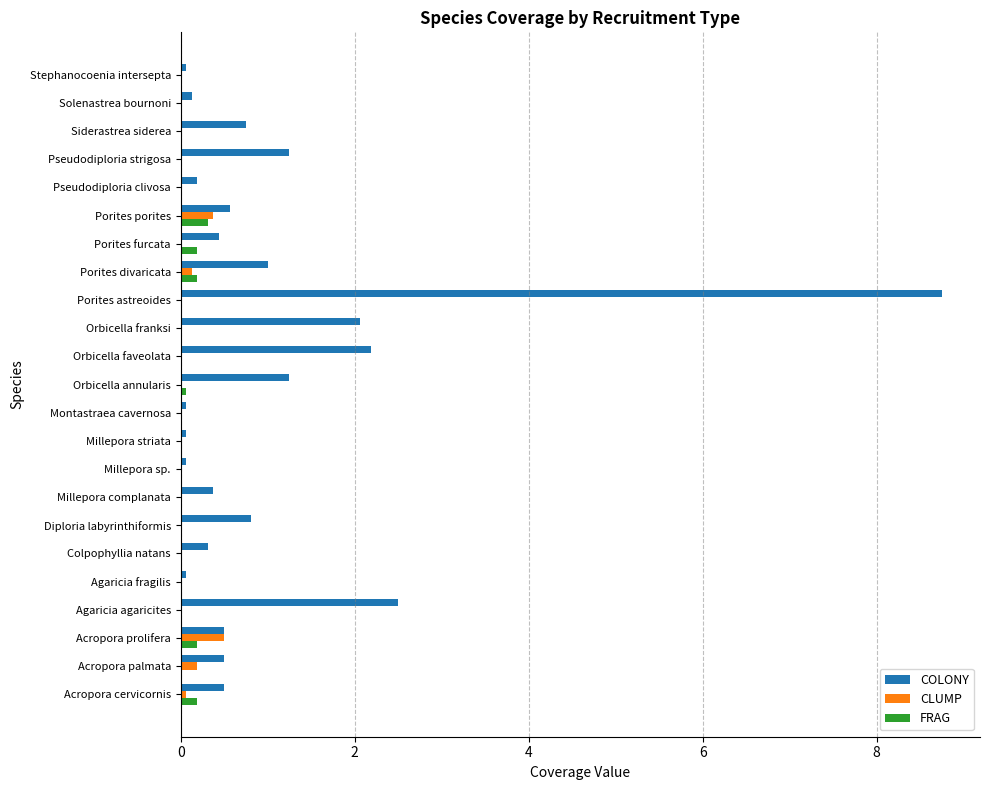

What is the average value of the COLONY series?

1.1